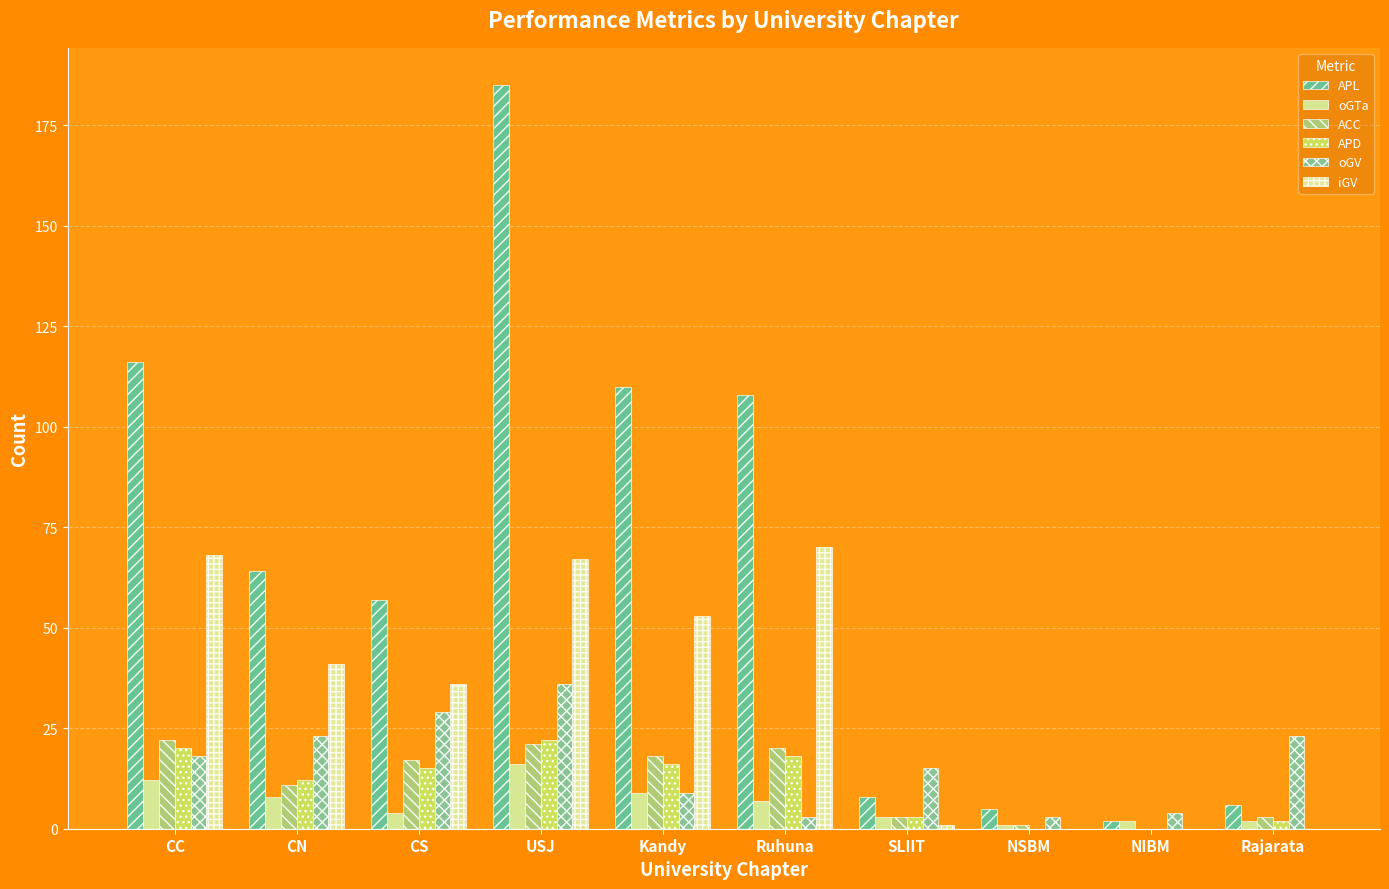

Is it true that APD equals 12 at CN?

True